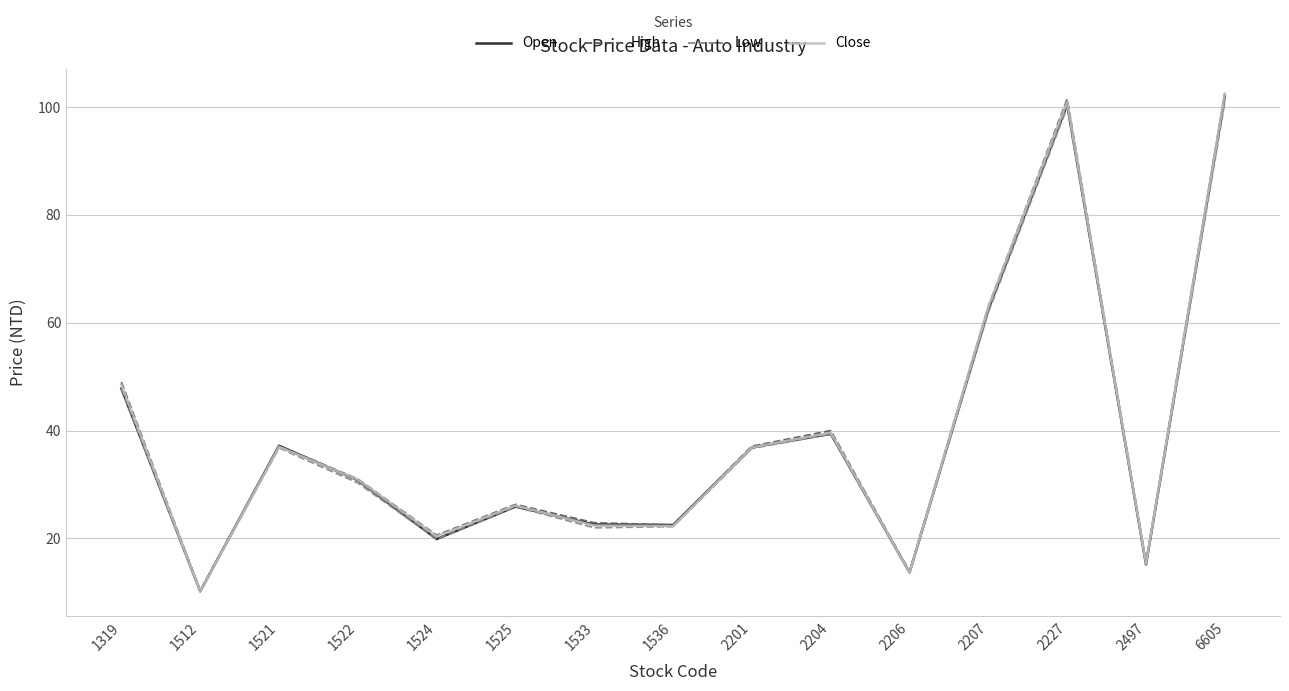

Is the value of Open at 2207 greater than the value of Low at 1522?

Yes